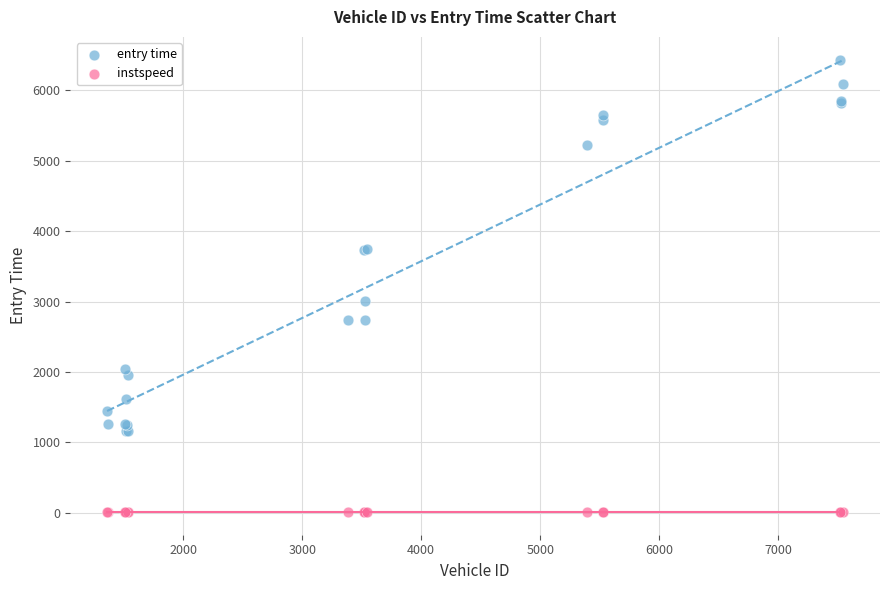

Which series contains the lowest Y value?

instspeed